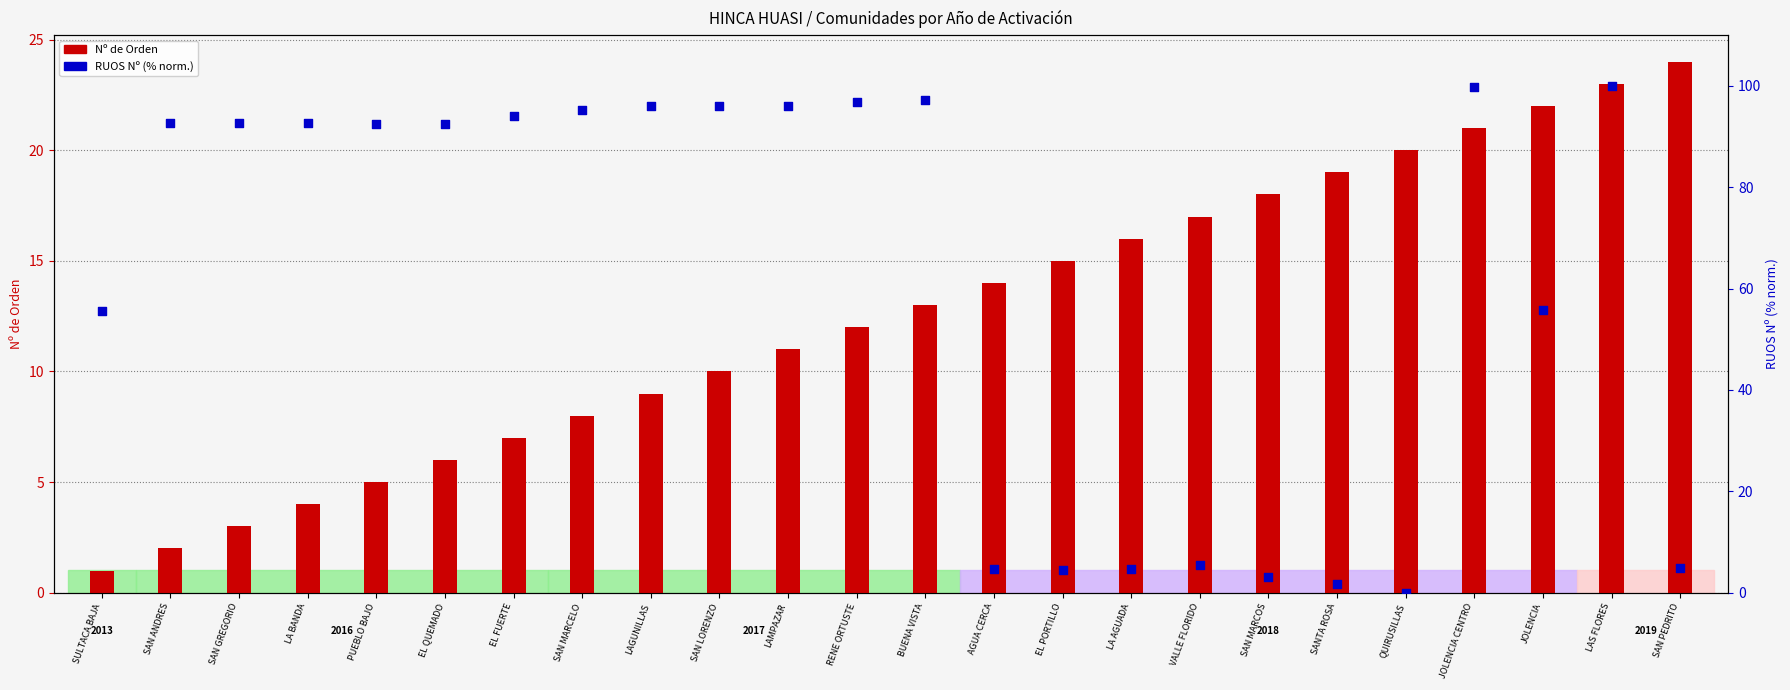

At which category is the sum across all series the highest?

LAS FLORES